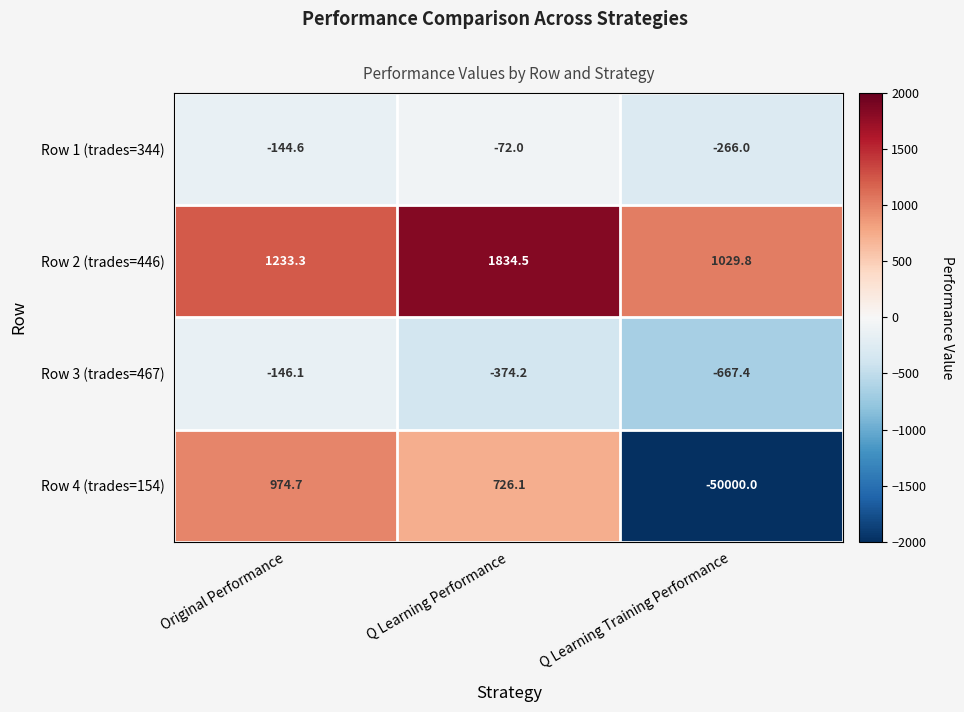

Rank the series by their maximum value, from lowest to highest.

Row 3 (trades=467), Row 1 (trades=344), Row 4 (trades=154), Row 2 (trades=446)